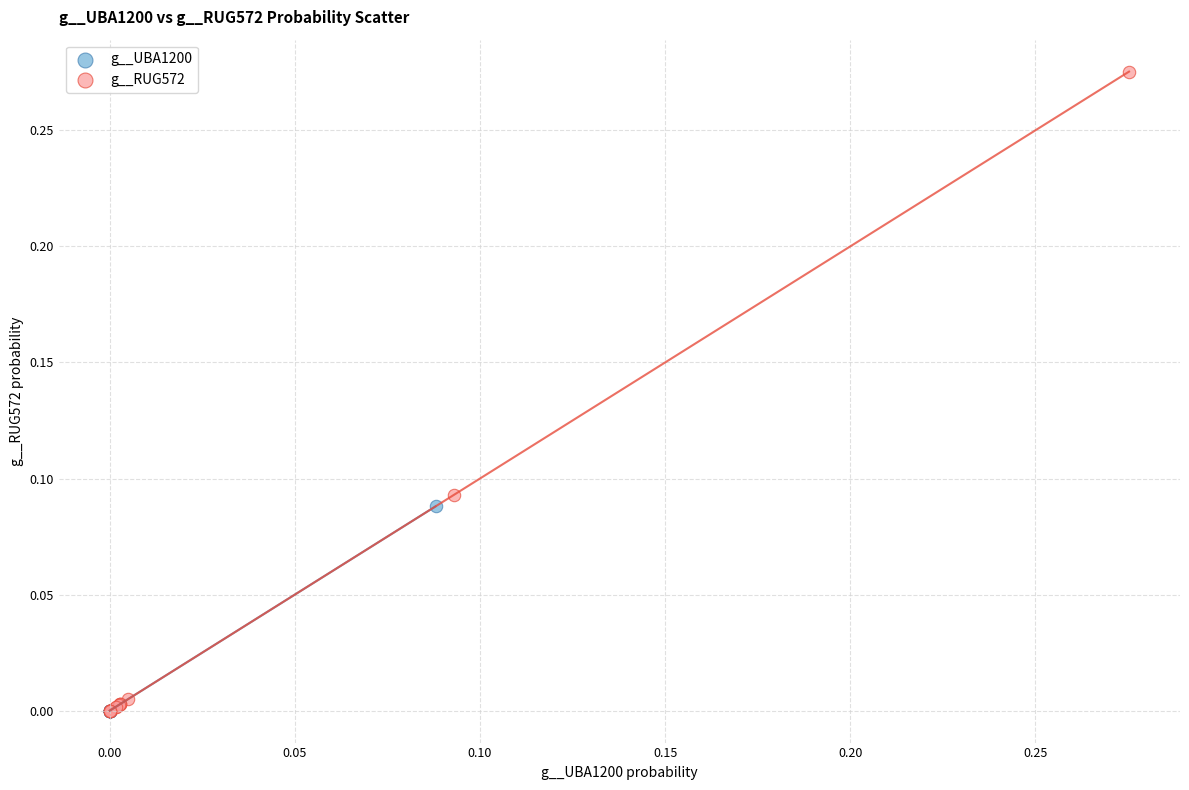

What are all the series names shown in the legend?

g__UBA1200, g__RUG572